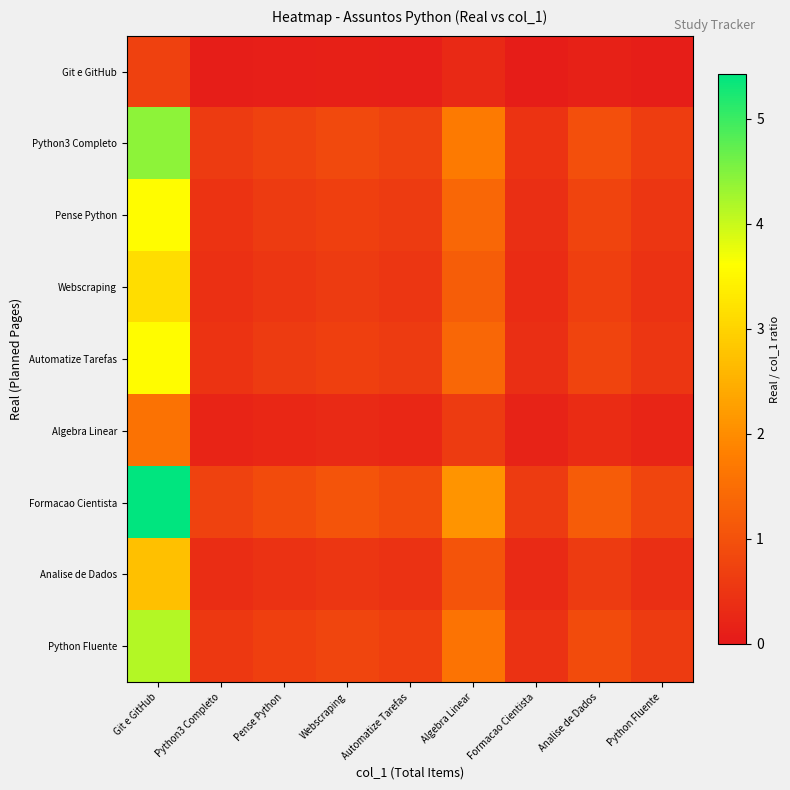

At which category is the sum across all series the highest?

Git e GitHub